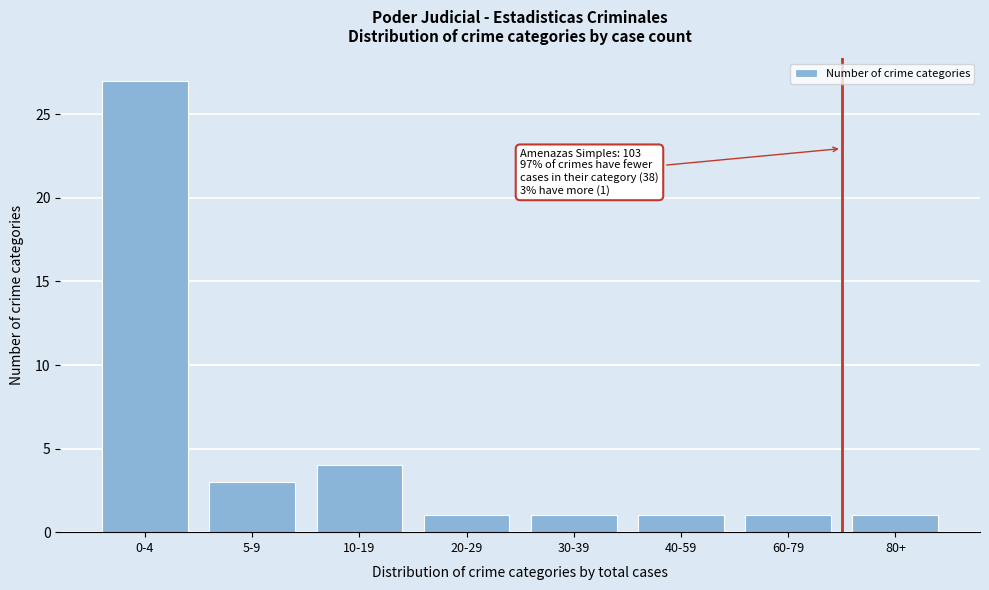

Reading left to right, extract all data points from this chart.

0-4=27	5-9=3	10-19=4	20-29=1	30-39=1	40-59=1	60-79=1	80+=1